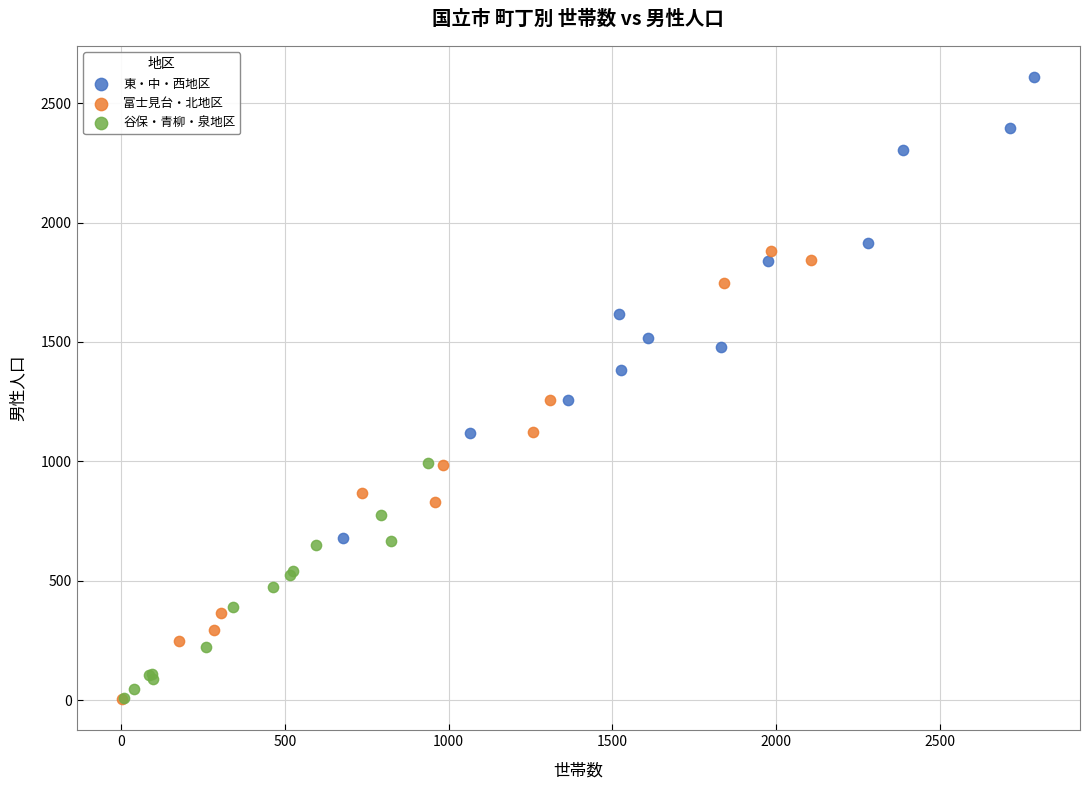

Which series contains the highest Y value?

東・中・西地区